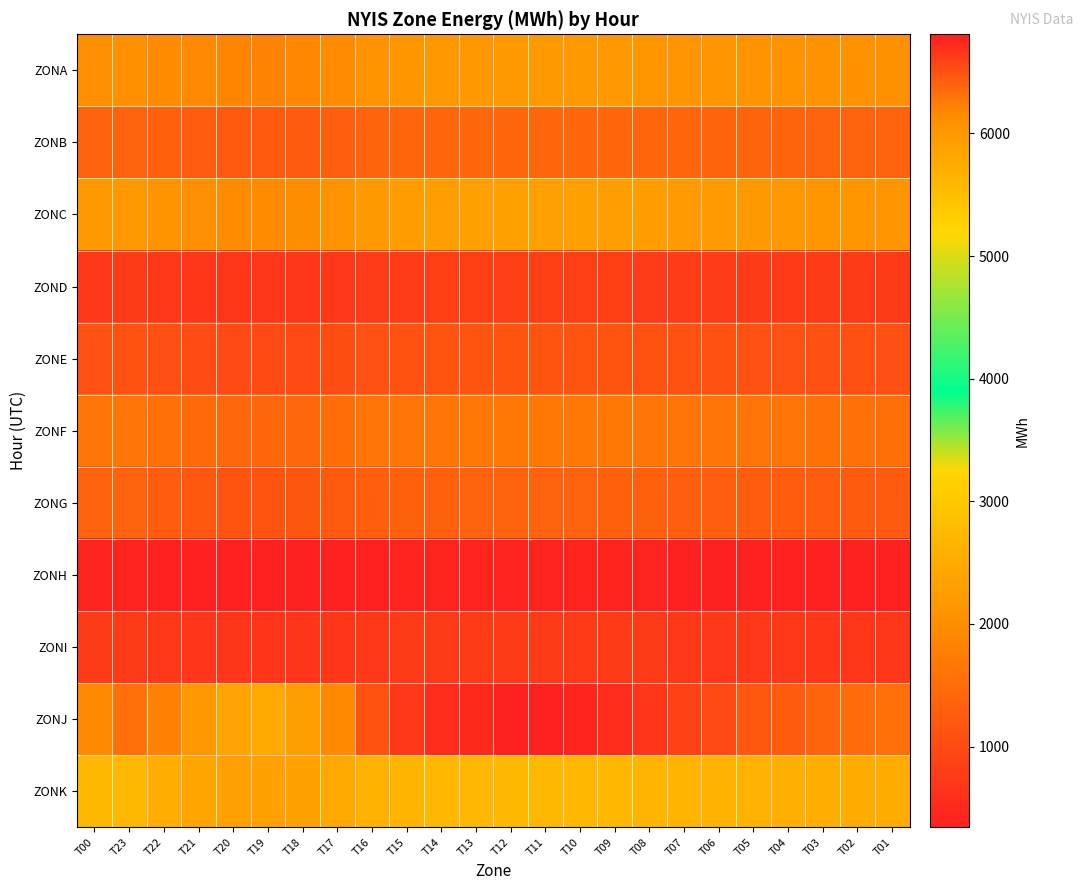

Which label corresponds to the smallest value in the chart?

T19